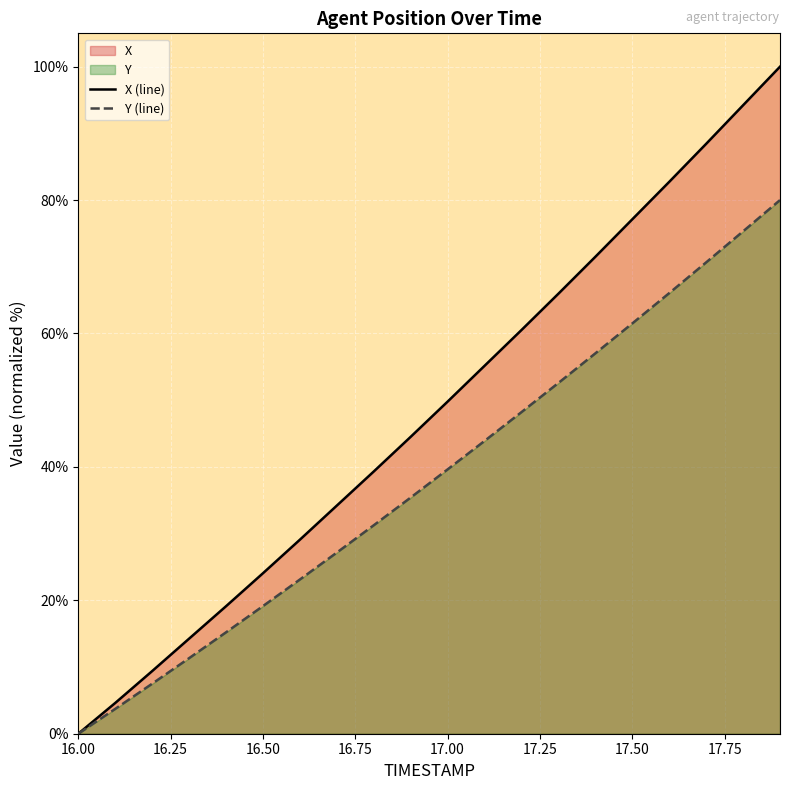

What is the sum of all X (line) values?

964.0